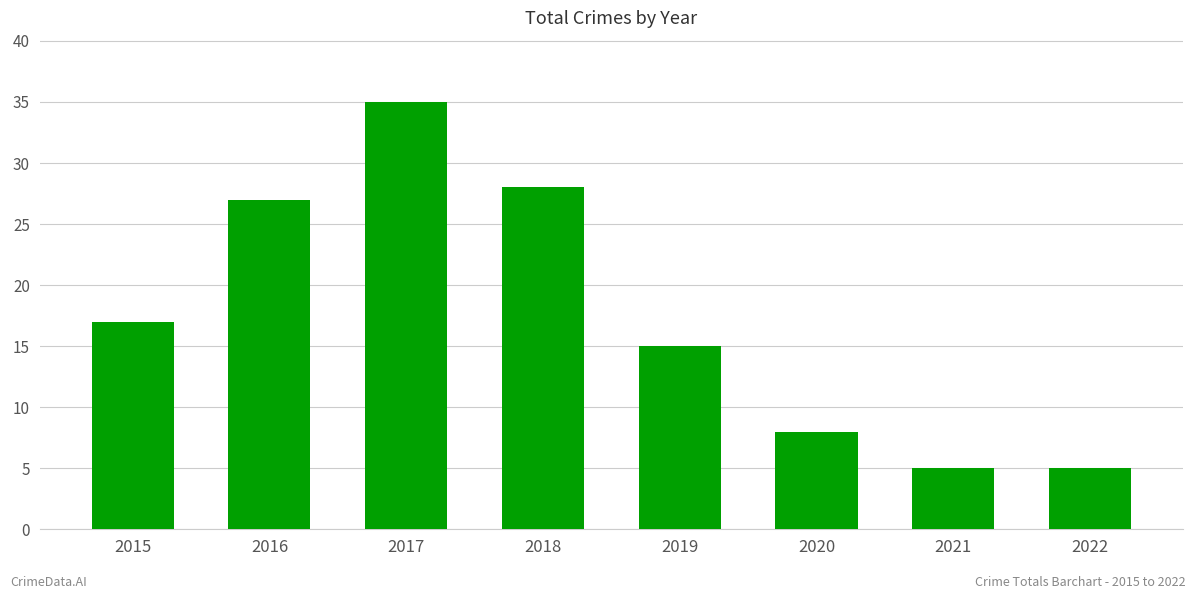

Reading right to left, what are all the values shown in this chart?

2022=5	2021=5	2020=8	2019=15	2018=28	2017=35	2016=27	2015=17